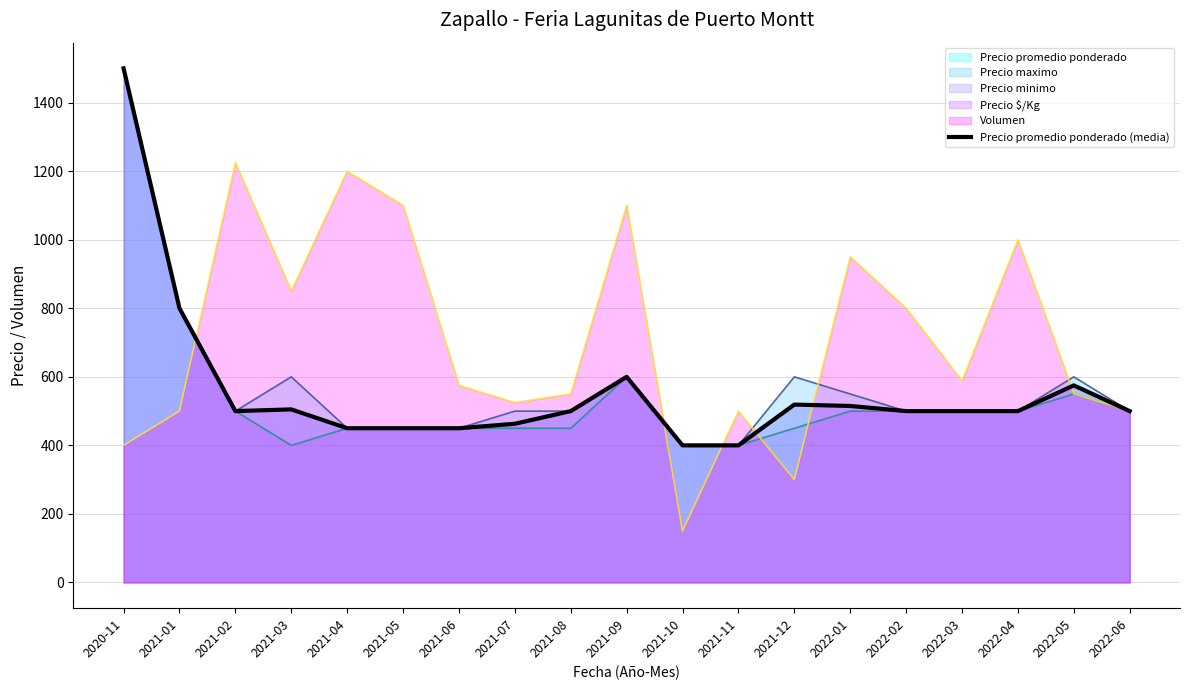

Where is the data nearest to the value 950?

2021-01